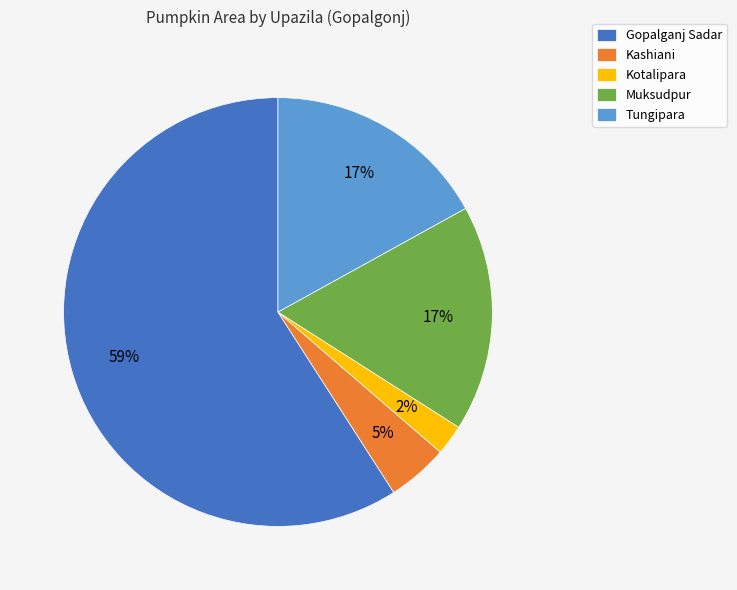

Which slice is the largest?

Gopalganj Sadar